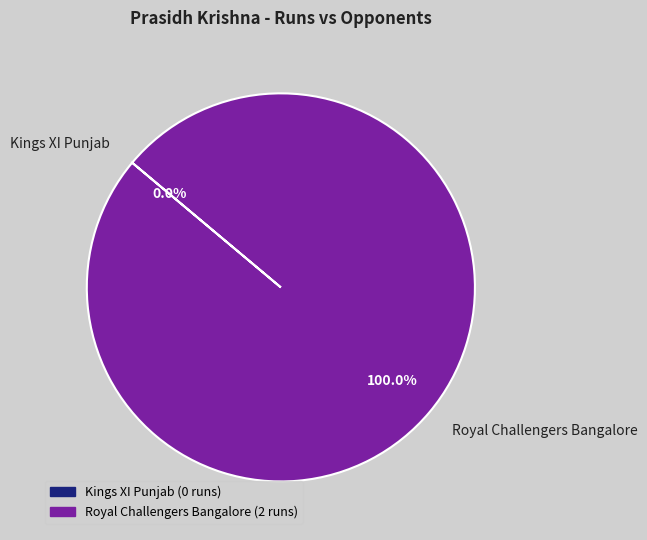

To the nearest percent, what portion does Royal Challengers Bangalore represent?

100%